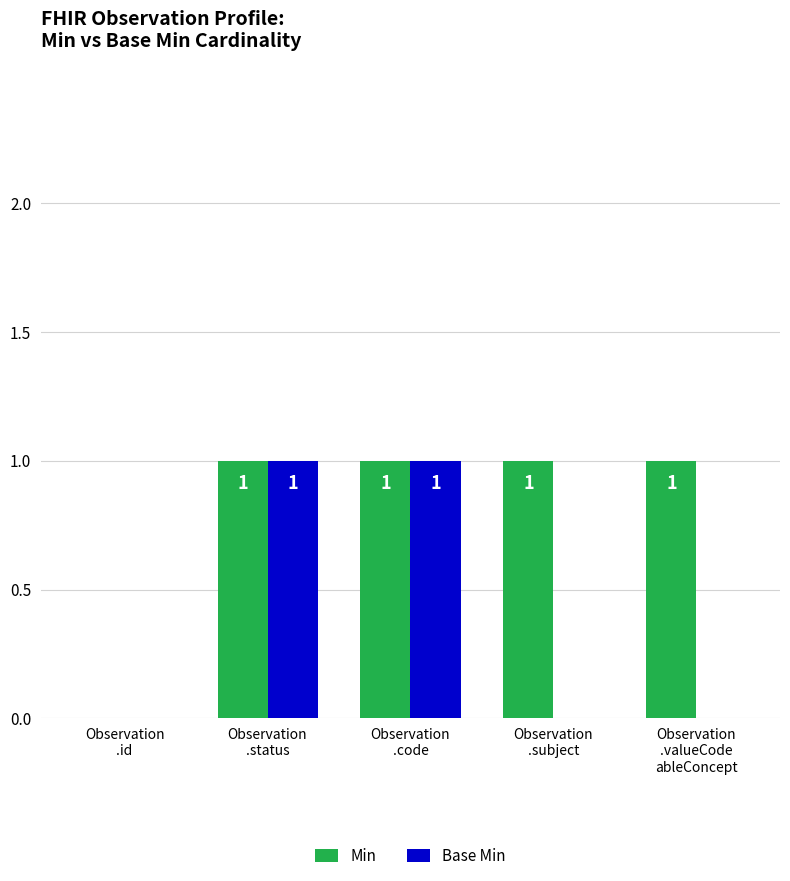

Count the Base Min values in the range 0 to 1.

5